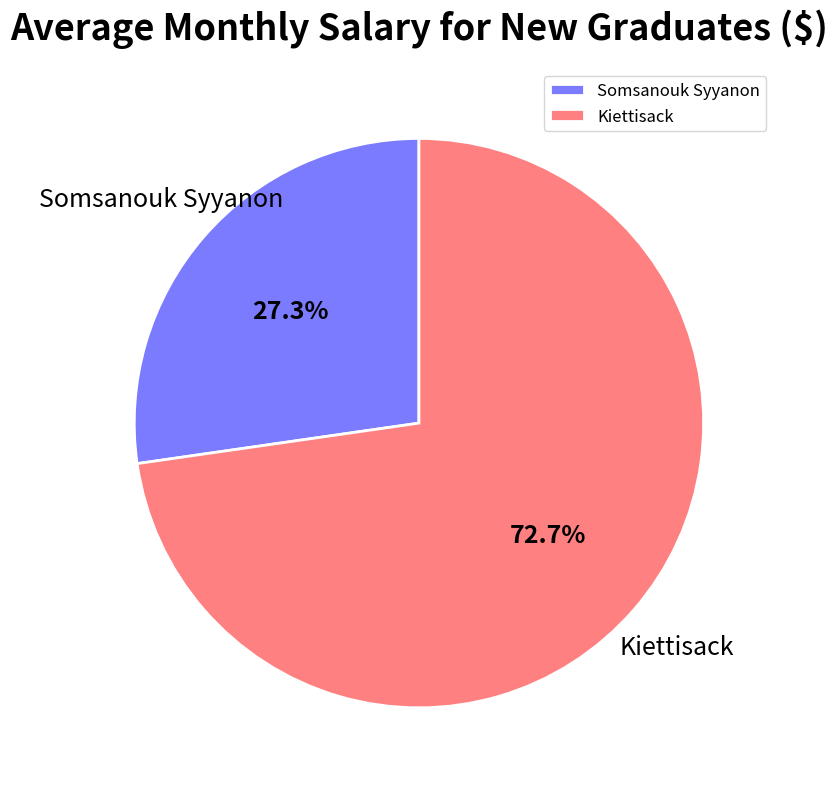

Count the number of slices in the pie.

2